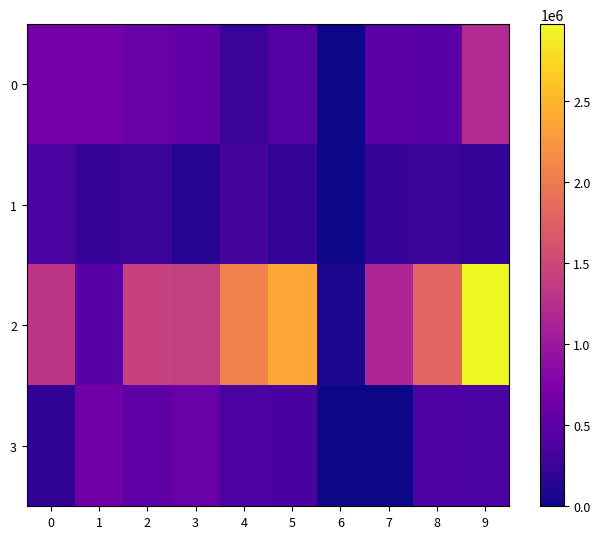

Reading left to right, list all the values displayed in this chart.

0: 0=682115	1=680035	2=591253	3=525910	4=247292	5=431544	6=3678	7=477610	8=466440	9=1187986
1: 0=370913	1=232422	2=249153	3=136653	4=331809	5=208867	6=0	7=225489	8=250361	9=212966
2: 0=1320541	1=472754	2=1426954	3=1407710	4=2055299	5=2387487	6=77296	7=1147275	8=1797151	9=2976865
3: 0=191415	1=639895	2=516768	3=581666	4=382797	5=339295	6=0	7=0	8=393660	9=367274